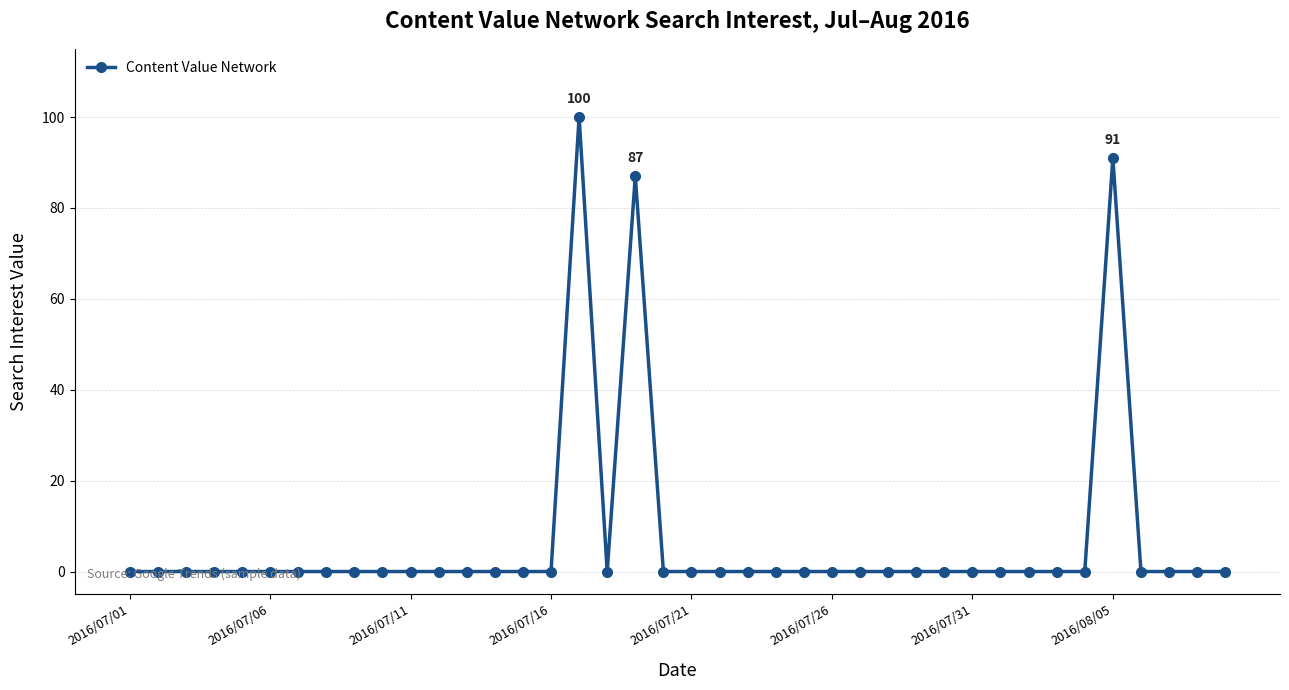

True or false: there are more than 0 points higher than both neighbors.

True